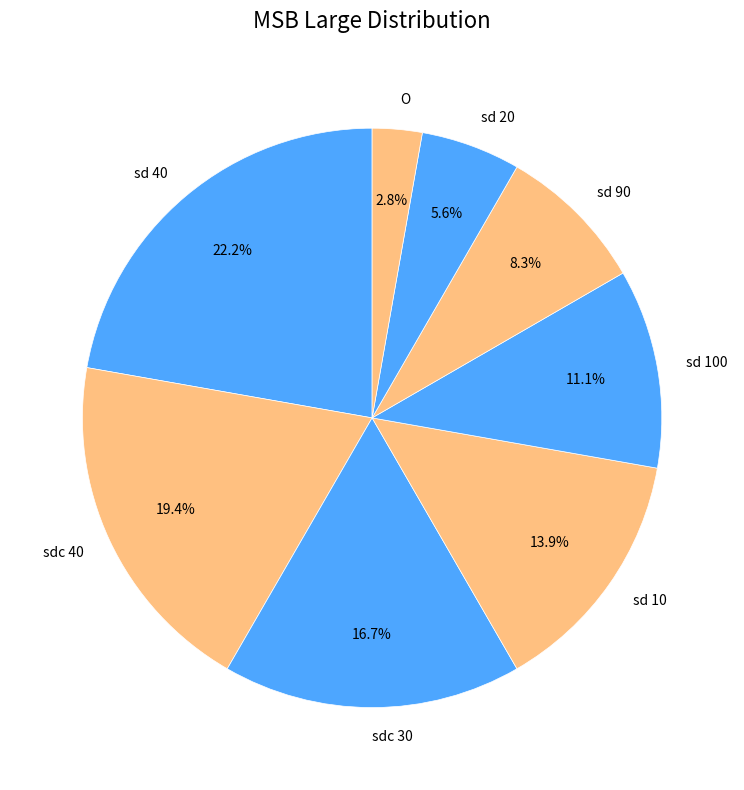

Is there any slice that represents more than half of the pie?

No